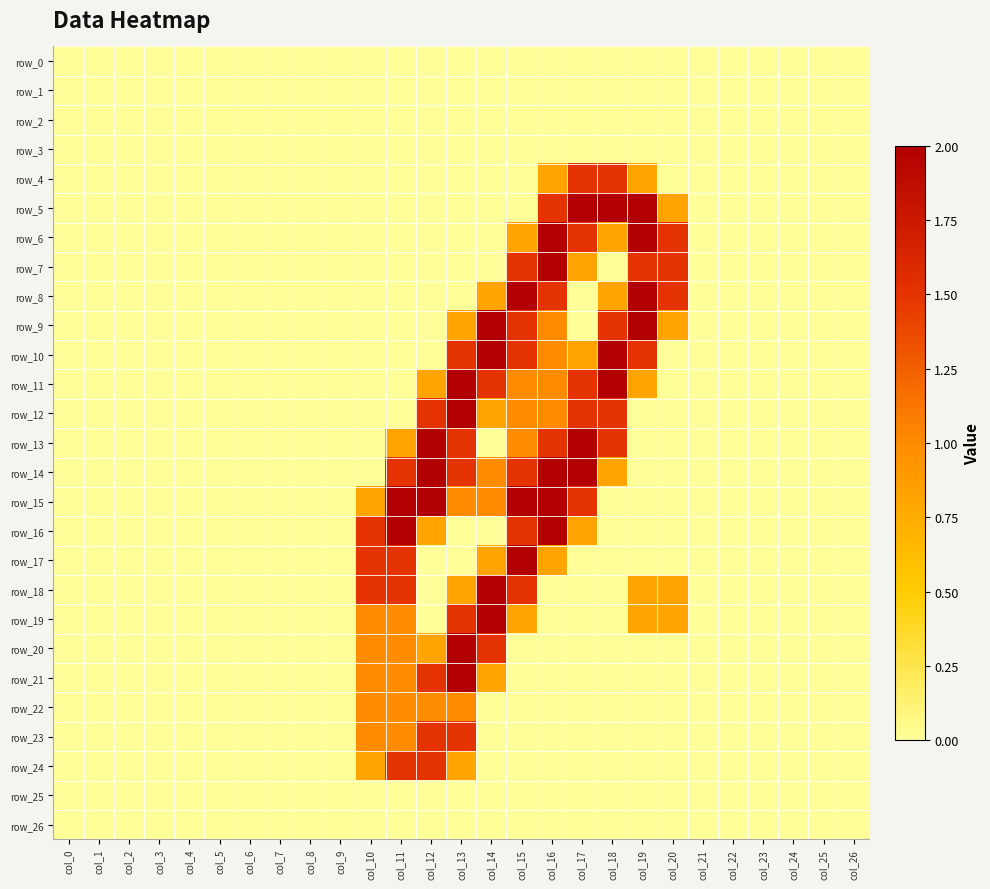

At how many categories does at least one series exceed 0?

11